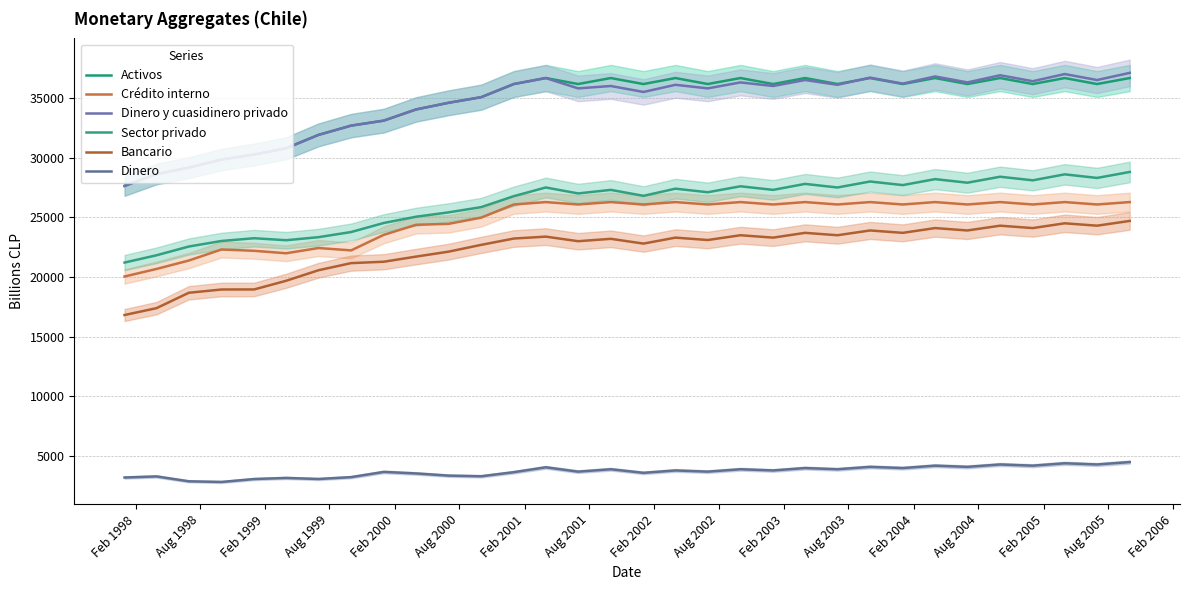

What is the greatest value displayed?

37100